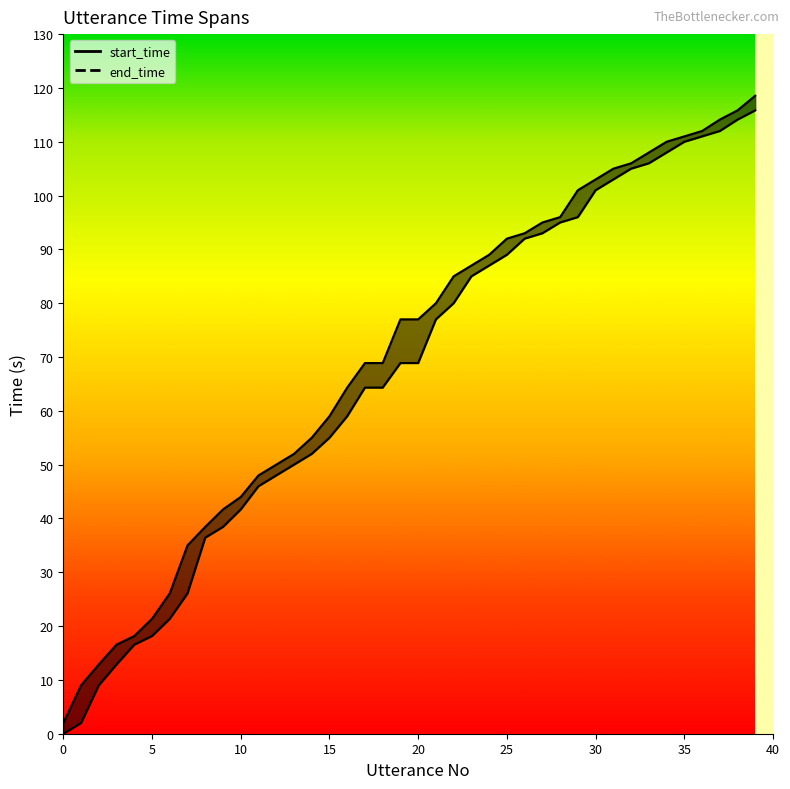

At how many categories does at least one series exceed 103?

9